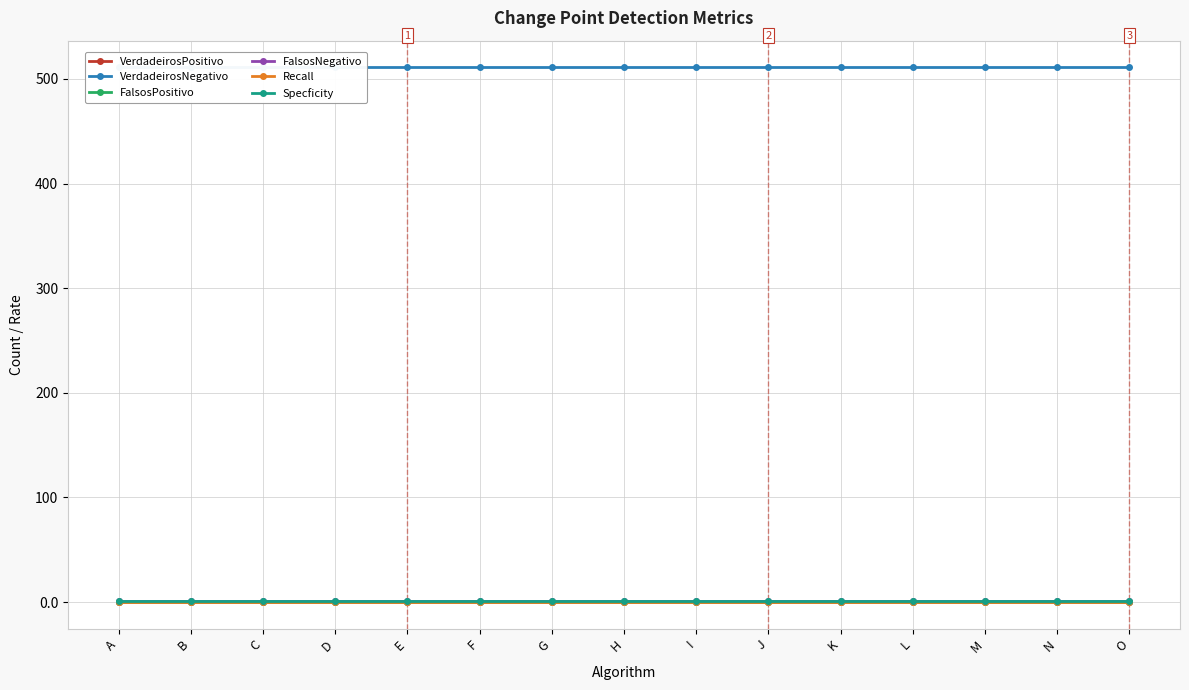

What are all the series names shown in the legend?

VerdadeirosPositivo, VerdadeirosNegativo, FalsosPositivo, FalsosNegativo, Recall, Specficity